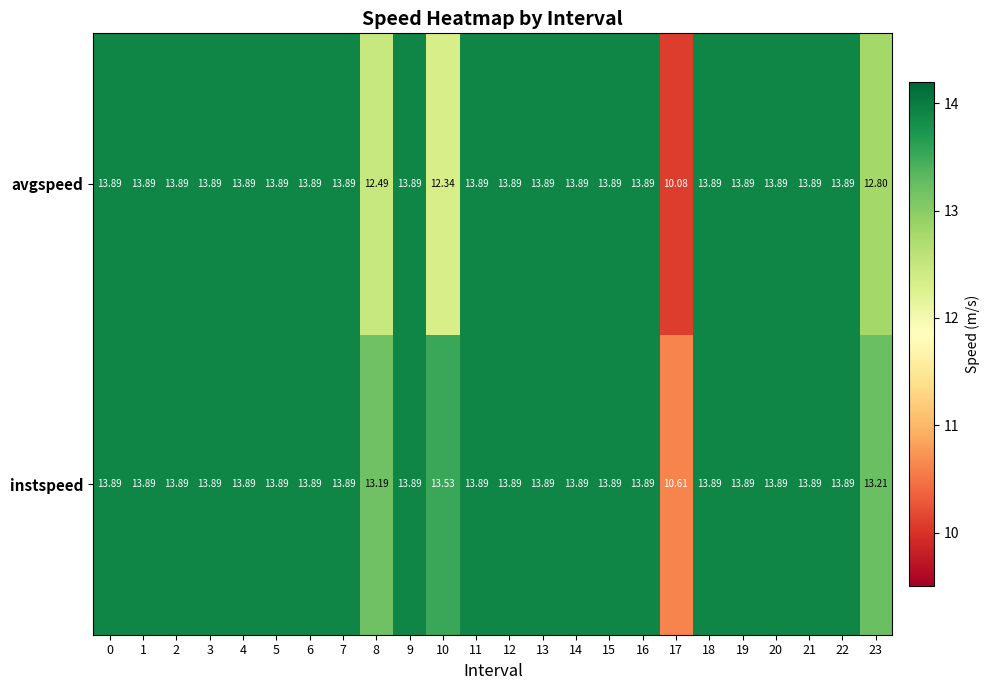

Which series has the largest range (max minus min)?

avgspeed